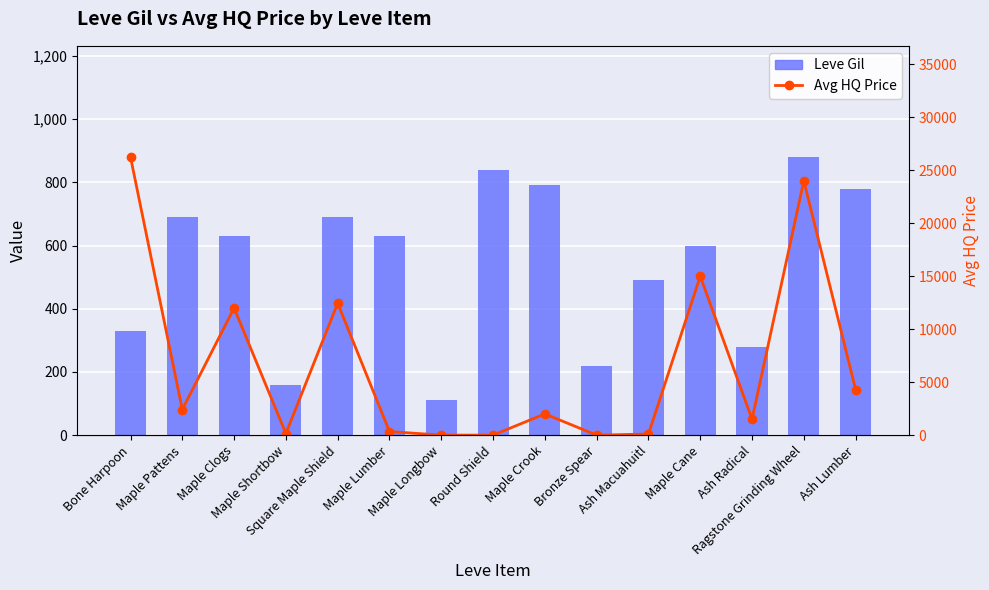

Which has a higher value, Ash Macuahuitl or Round Shield?

Round Shield